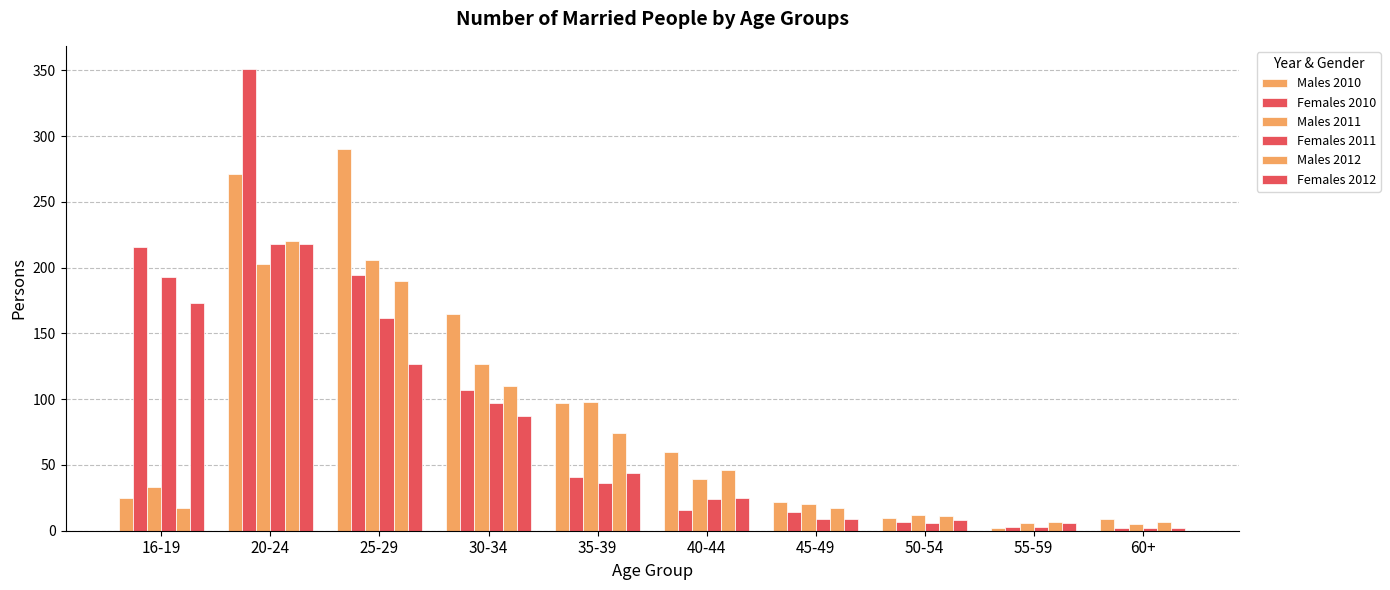

Which series changed the most between 16-19 and 40-44?

Females 2010